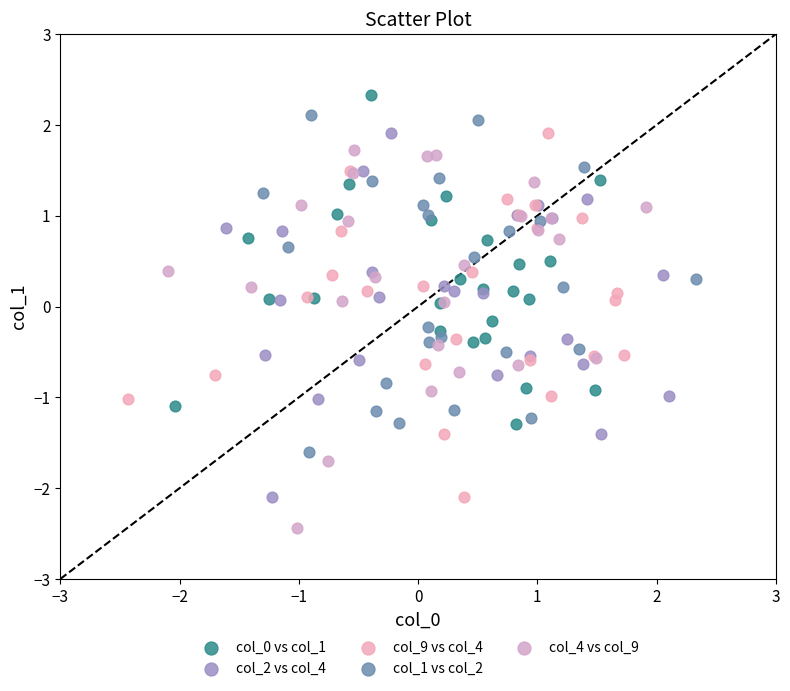

Which series reaches the minimum Y coordinate?

col_4 vs col_9